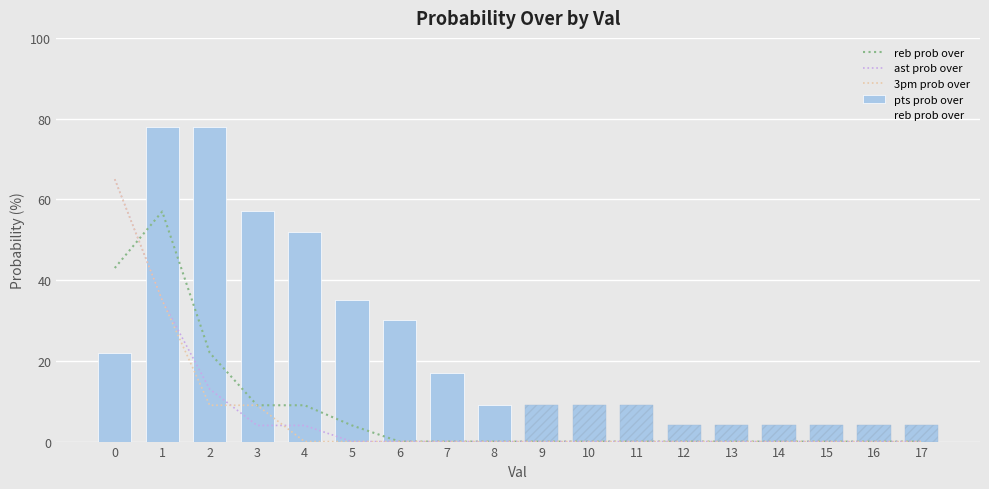

What are all the series names shown in the legend?

reb prob over, ast prob over, 3pm prob over, pts prob over